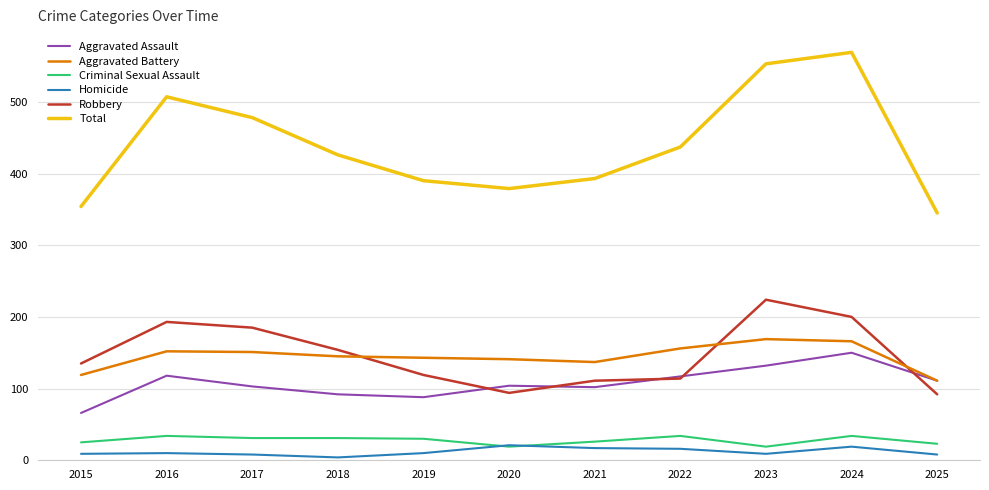

What is the approximate value of Total at 2020?

379